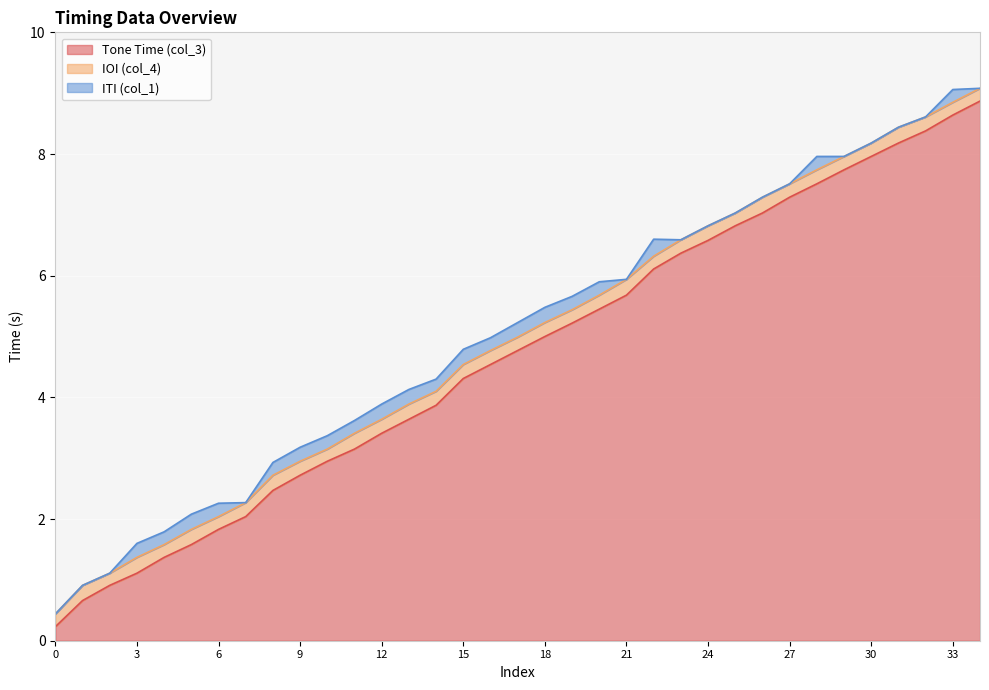

Rank the series at 22 from highest to lowest value.

Tone Time (col_3), ITI (col_1), IOI (col_4)